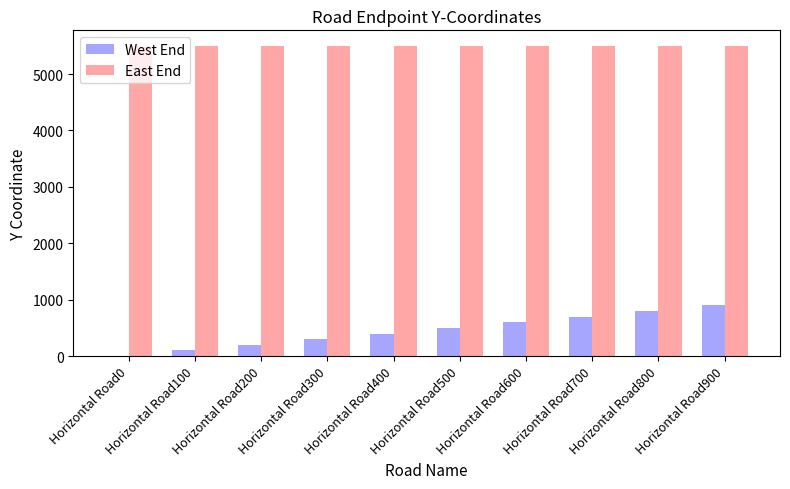

Which series has the largest total across all categories?

East End